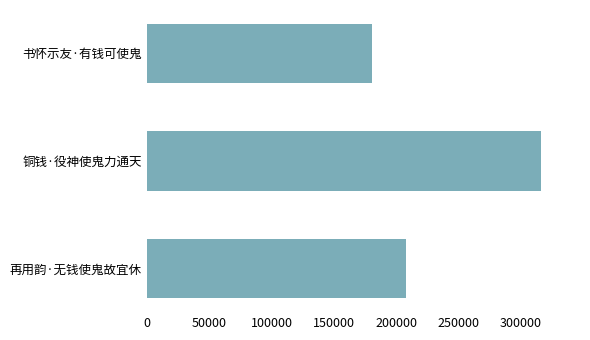

How many data points does each series have?

3